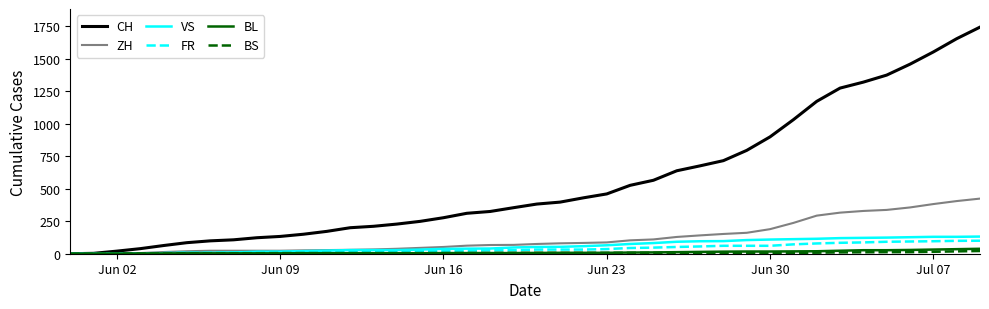

What is the highest value of the VS series?

132